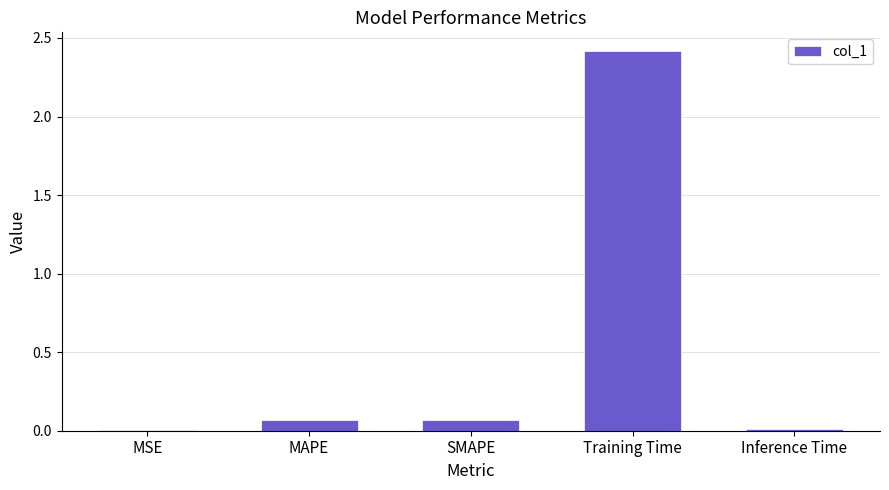

What is the maximum value shown in the chart?

2.4